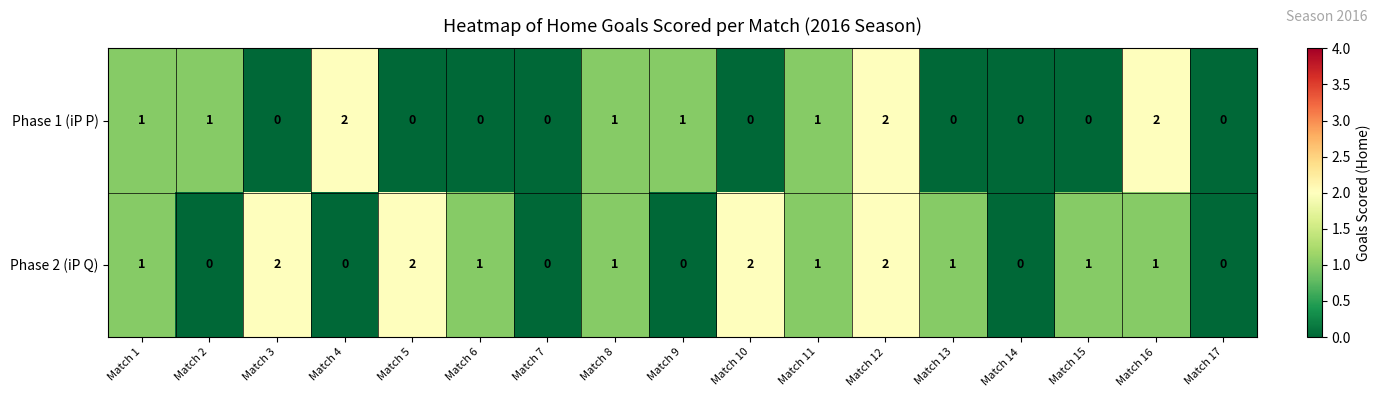

How many data points in Phase 2 (iP Q) are less than 1?

6